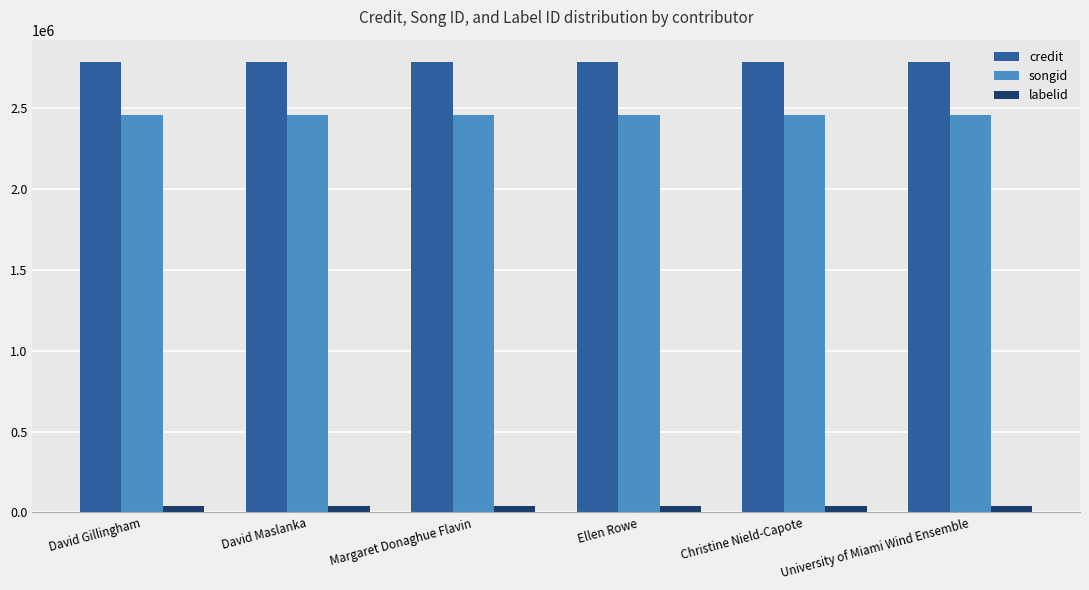

How many bars are there in total?

18